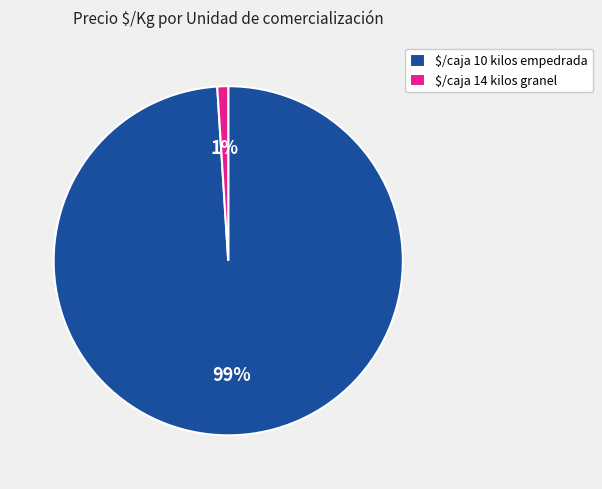

Which slice represents more than half of the pie?

$/caja 10 kilos empedrada